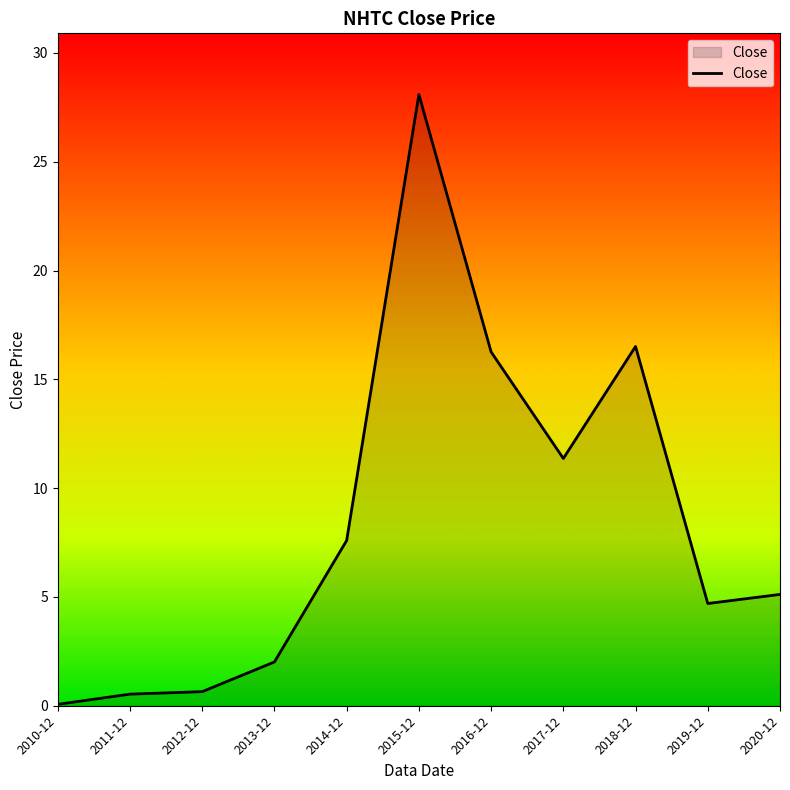

What value does the data have at 2015-12?

28.1